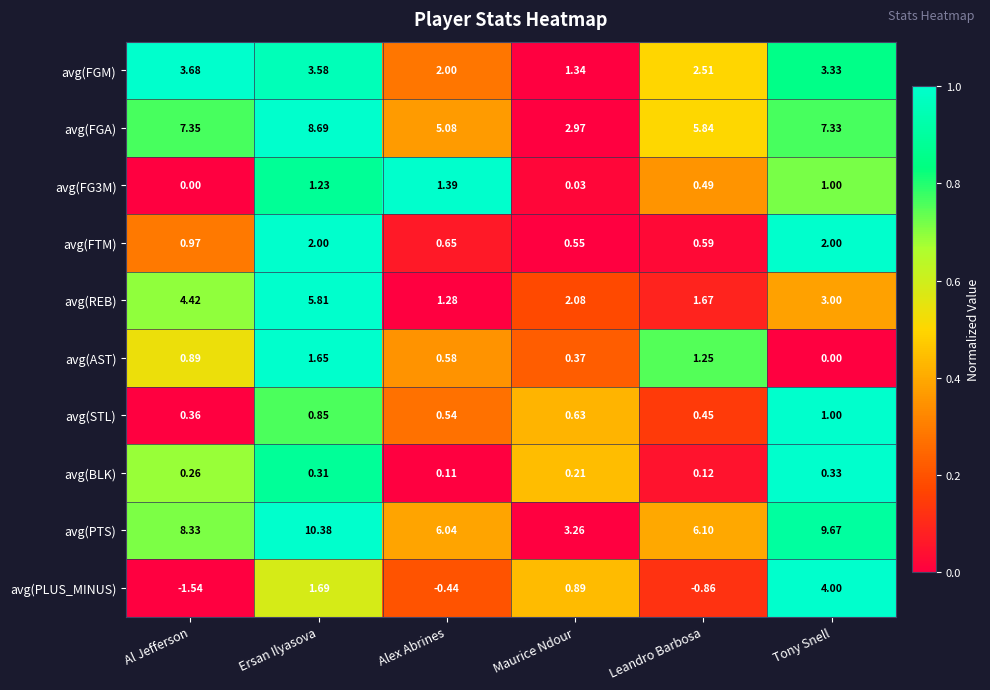

Which series has the widest spread of values?

avg(PTS)